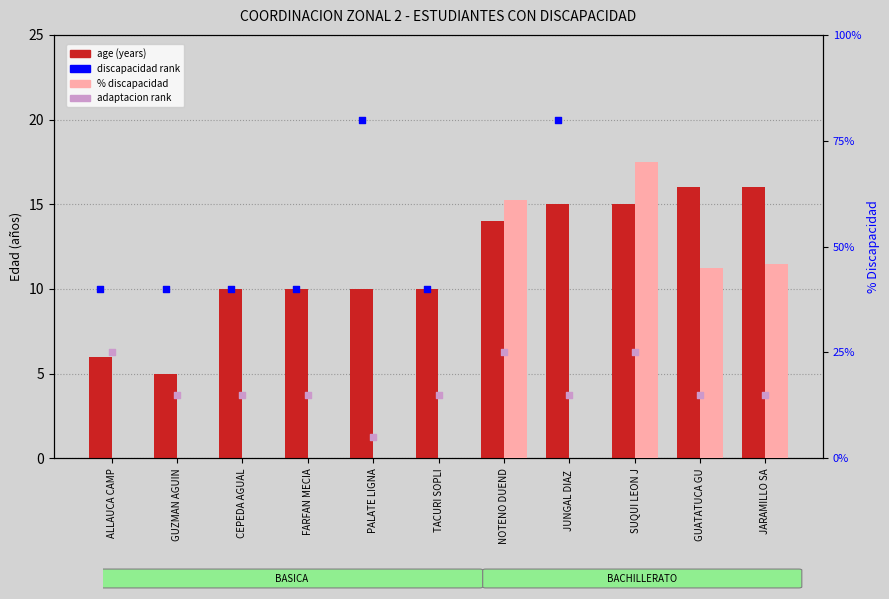

Which series has the largest total across all categories?

% discapacidad